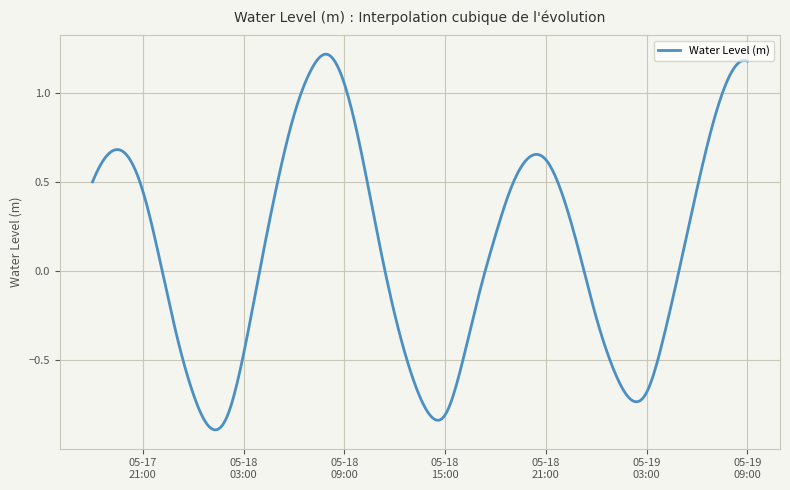

Does the chart have visible grid lines?

Yes